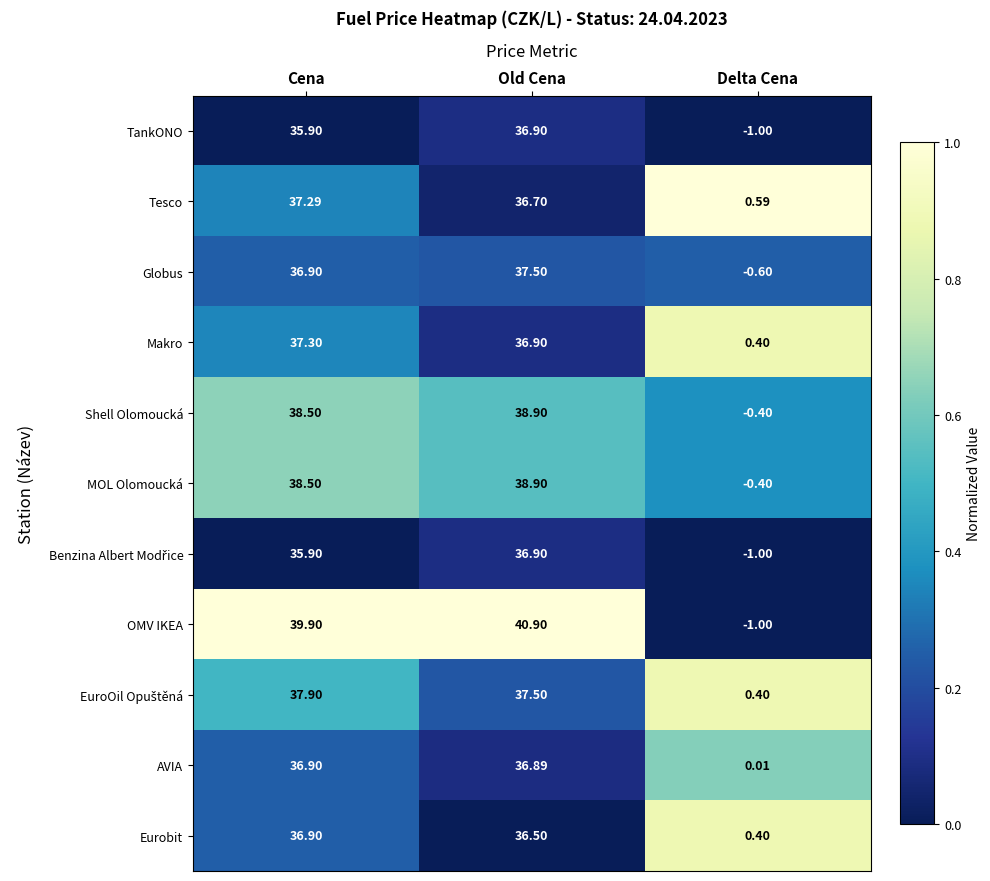

At which category is the sum across all series the highest?

Old Cena